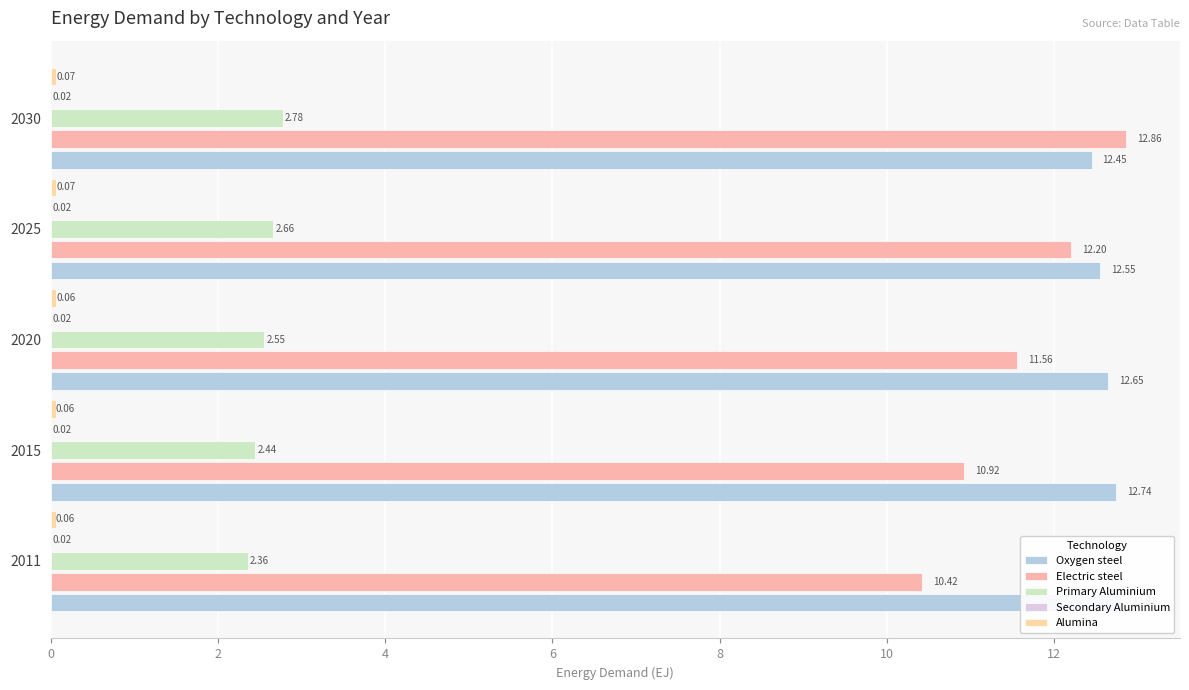

What is the total value across all series at 2025?

27.5